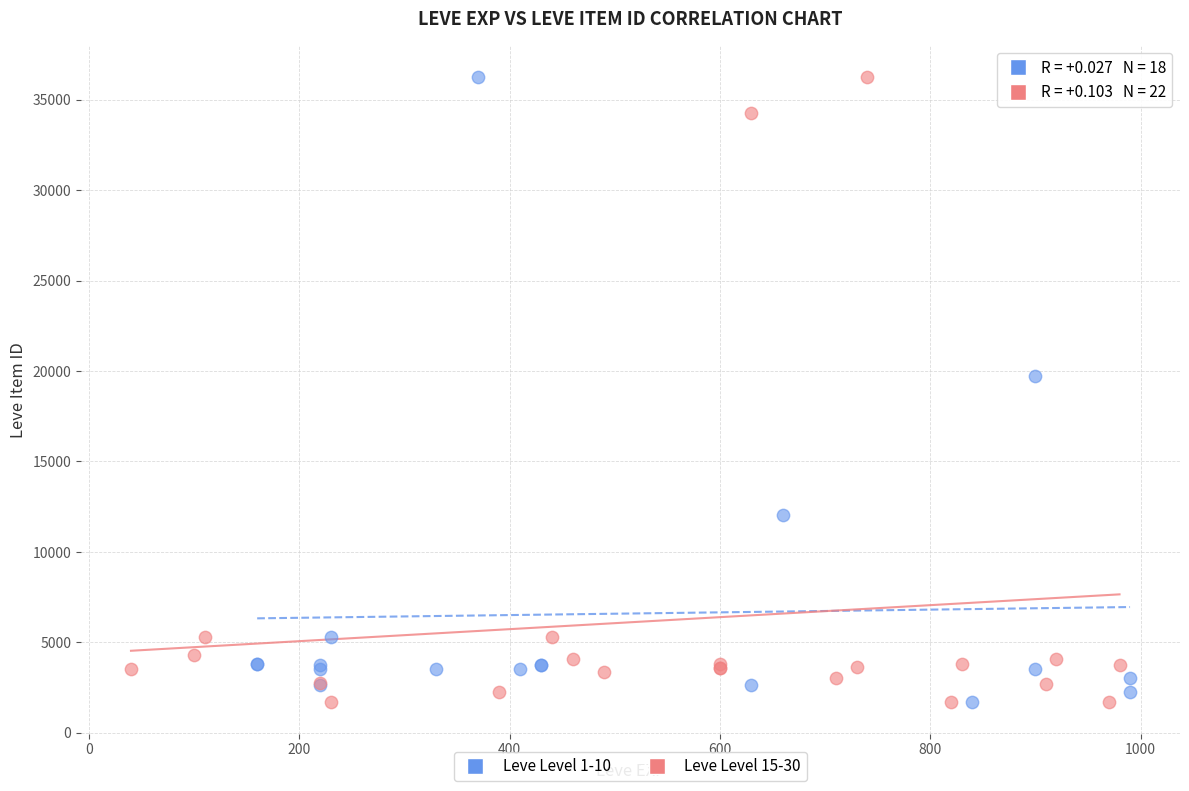

What are all the series names shown in the legend?

Leve Level 1-10, Leve Level 15-30